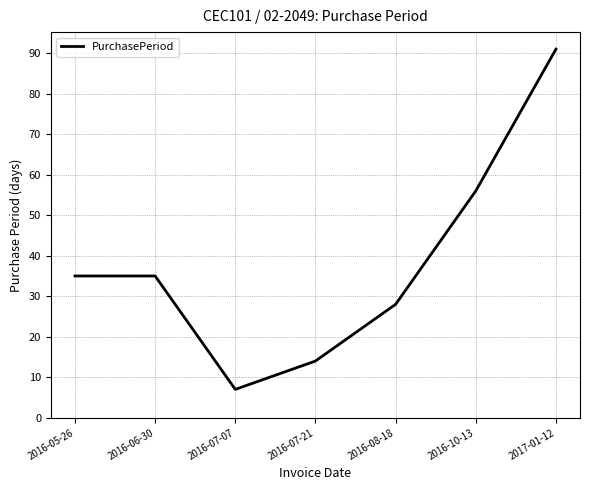

Reading right to left, what are all the values shown in this chart?

2017-01-12=91	2016-10-13=56	2016-08-18=28	2016-07-21=14	2016-07-07=7	2016-06-30=35	2016-05-26=35